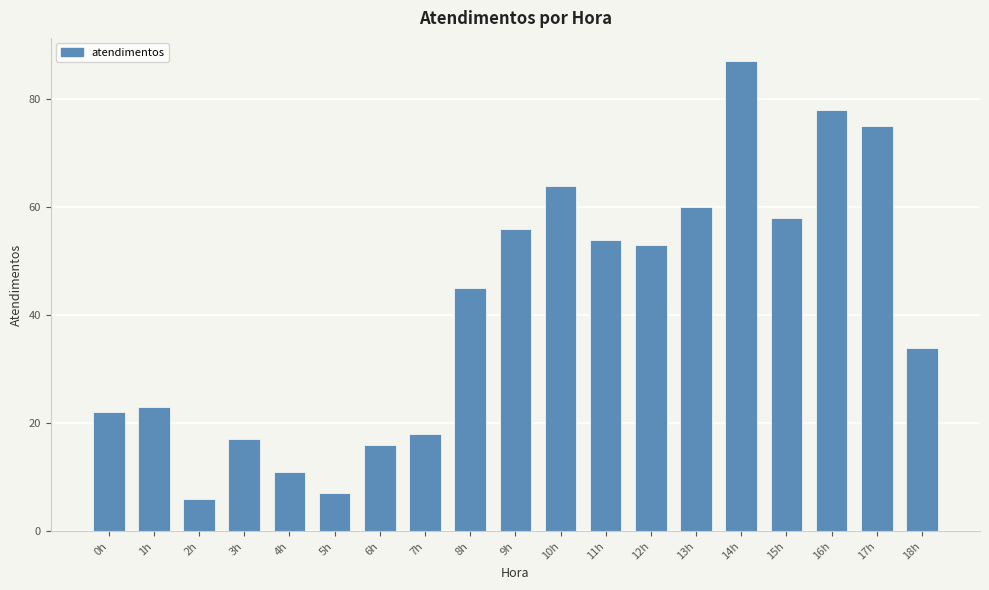

Reading right to left, transcribe all the data shown in this chart.

34	75	78	58	87	60	53	54	64	56	45	18	16	7	11	17	6	23	22